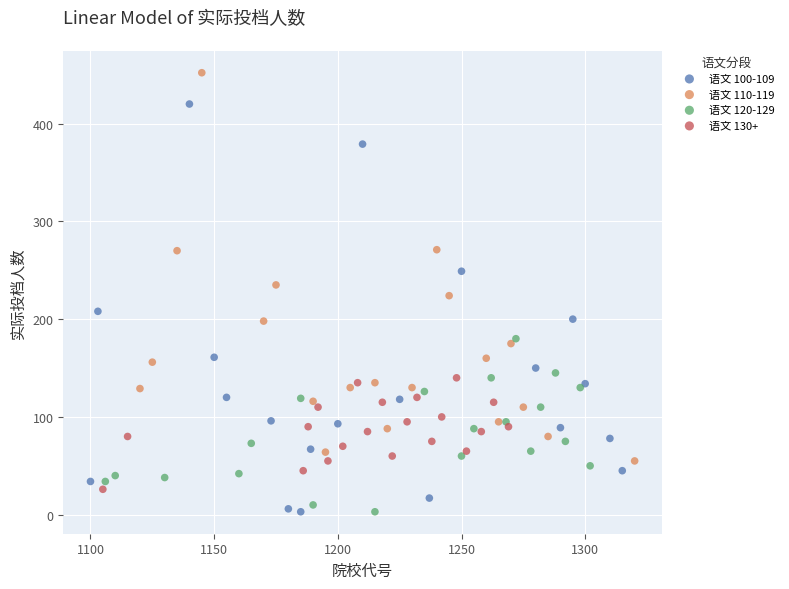

Which series reaches the maximum Y coordinate?

语文 110-119